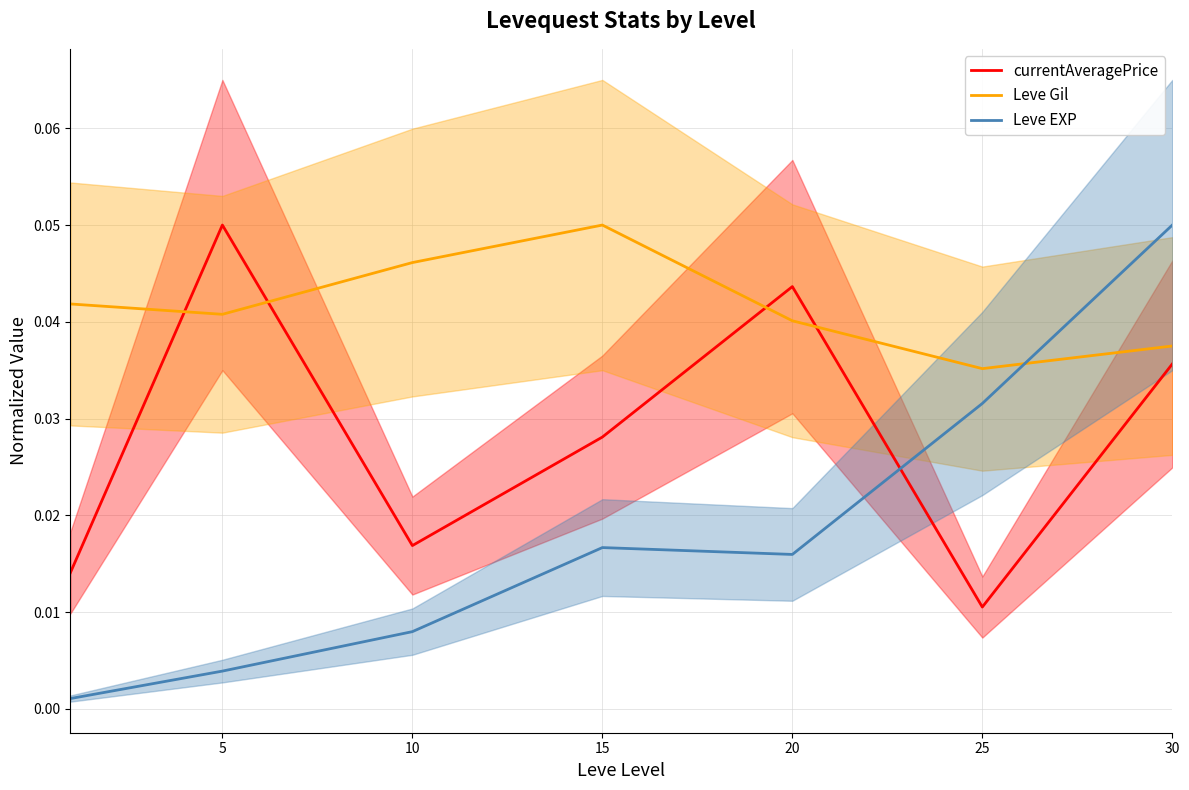

Reading right to left, what are all the values shown in this chart?

currentAveragePrice: 0.0	0.0	0.0	0.0	0.0	0.1	0.0
Leve Gil: 0.0	0.0	0.0	0.1	0.0	0.0	0.0
Leve EXP: 0.1	0.0	0.0	0.0	0.0	0.0	0.0